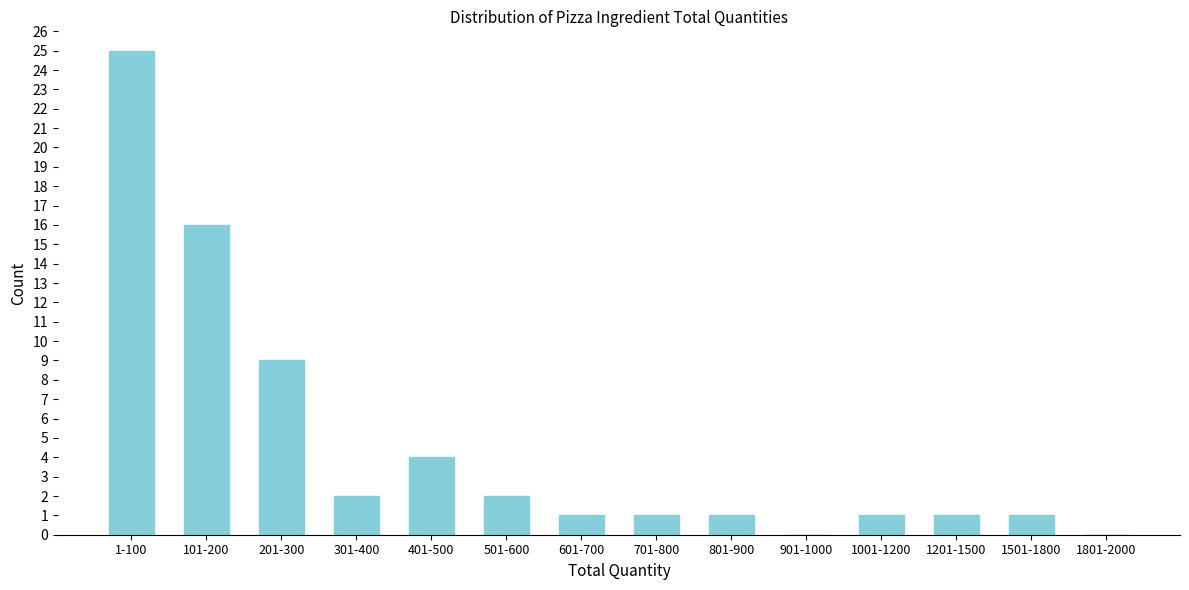

Reading right to left, list all the values displayed in this chart.

1801-2000=0	1501-1800=1	1201-1500=1	1001-1200=1	901-1000=0	801-900=1	701-800=1	601-700=1	501-600=2	401-500=4	301-400=2	201-300=9	101-200=16	1-100=25